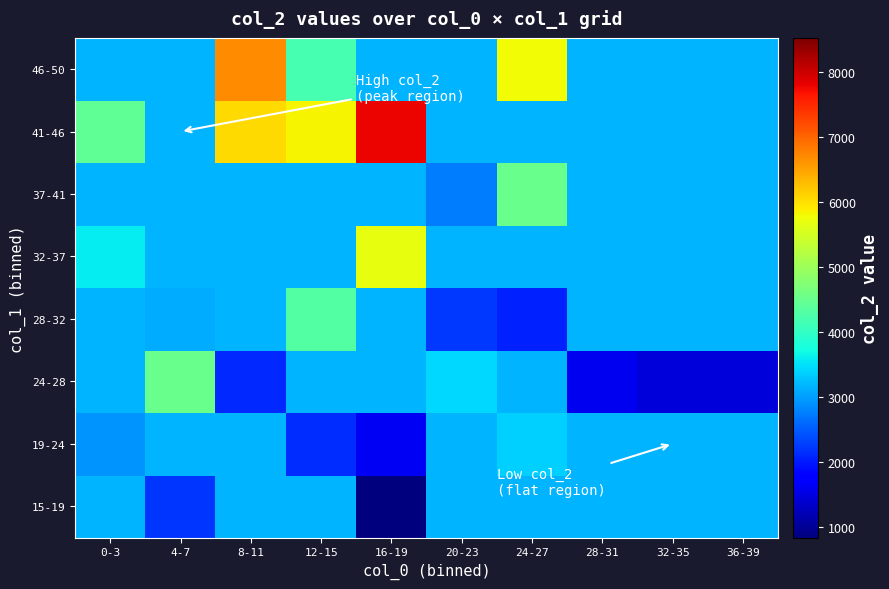

At how many categories does at least one series exceed 2783?

10